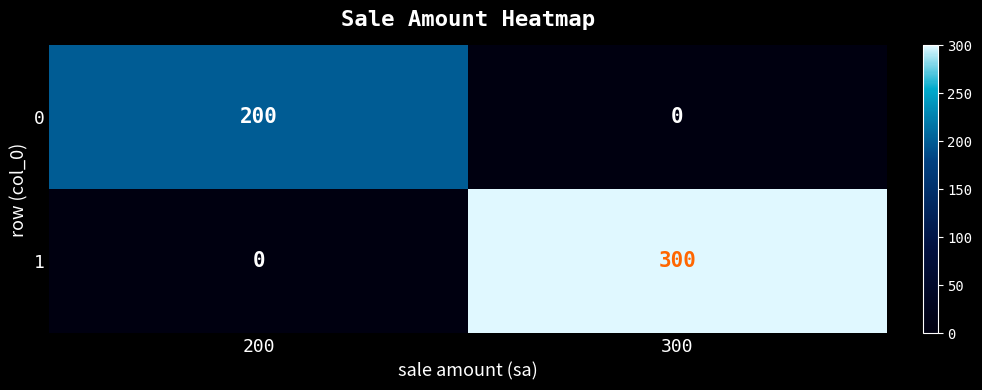

The 1 series shows 0 at 200. True or false?

True